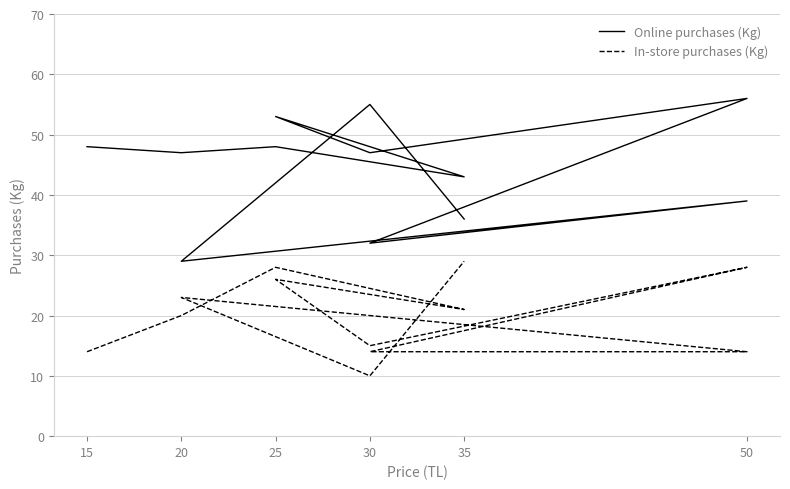

What is the sum of all Online purchases (Kg) values?

533